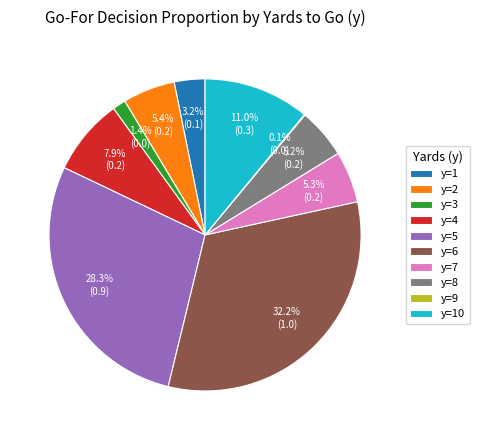

Combined, what portion of the pie is y=4 and y=10?

18.9%